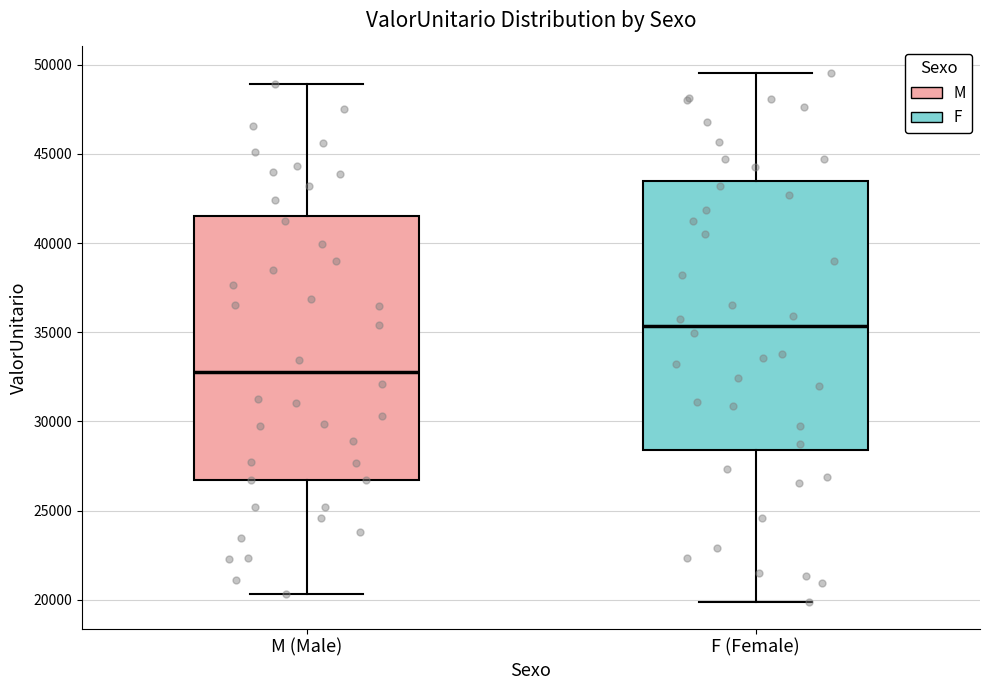

Reading left to right, transcribe this box plot: for each box, give where its median line is, the range the box spans, and where its two whiskers end, as read against the y-axis. The values are not printed on the chart, so give them approximately, as read against the axis.

M (Male): median 33000, box 26500 to 41500, whiskers 20500 to 49000
F (Female): median 35500, box 28500 to 43500, whiskers 20000 to 49500